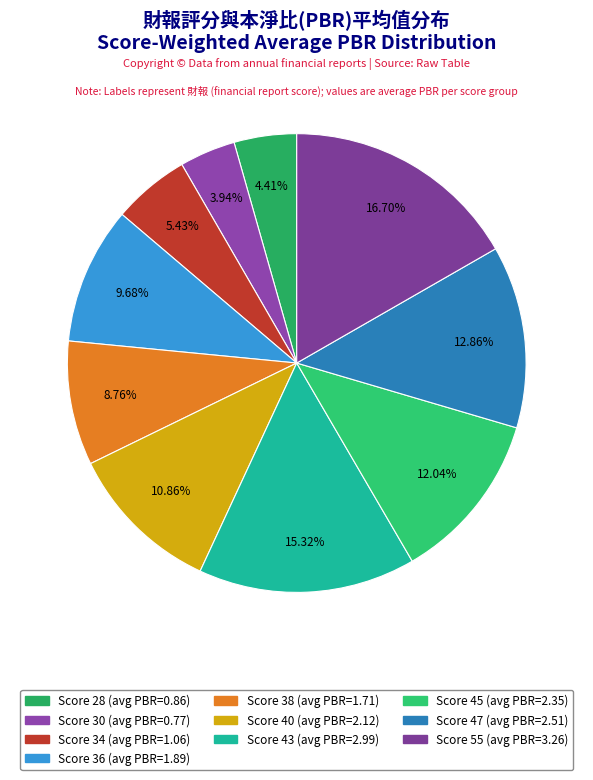

How many segments does this pie chart have?

10